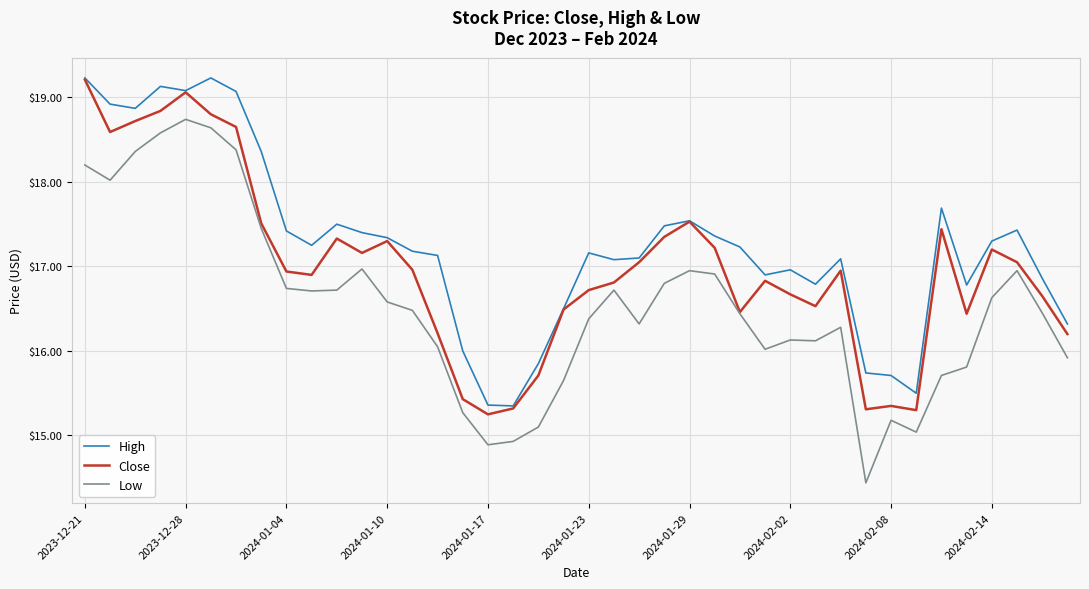

Which series has the largest total across all categories?

High